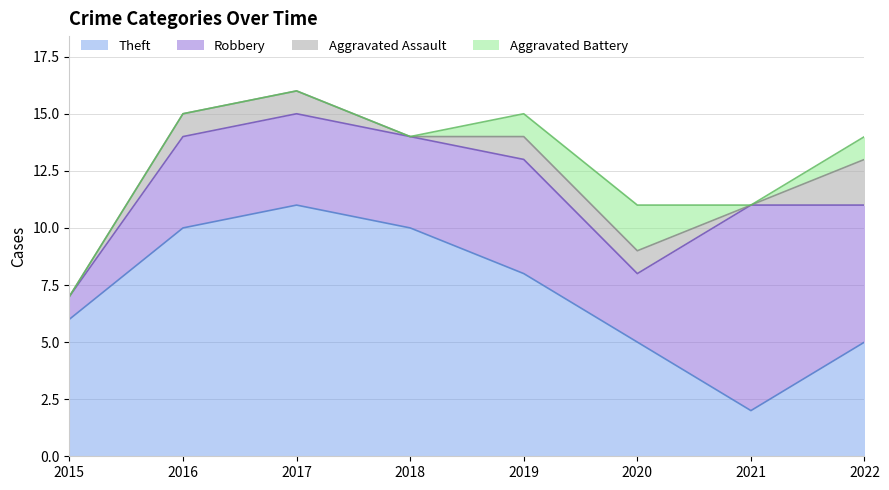

How many interior local peaks does the Robbery series have?

2